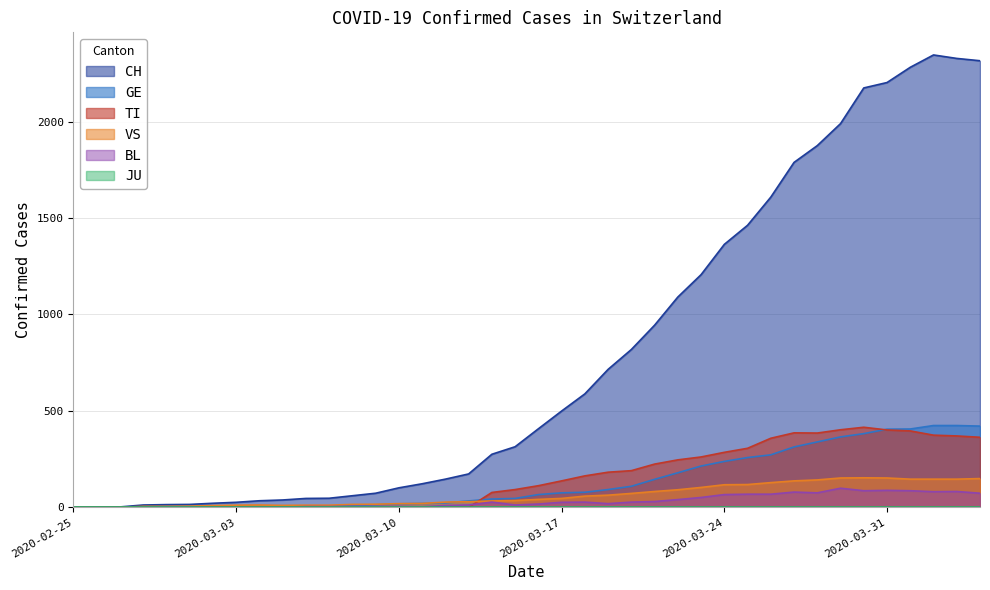

What is the greatest value displayed?

2345